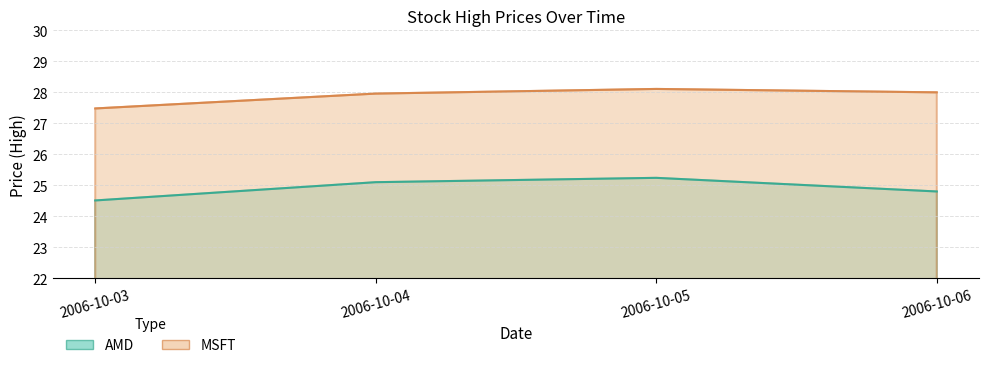

What is the difference between the maximum and minimum values in the AMD series?

0.7